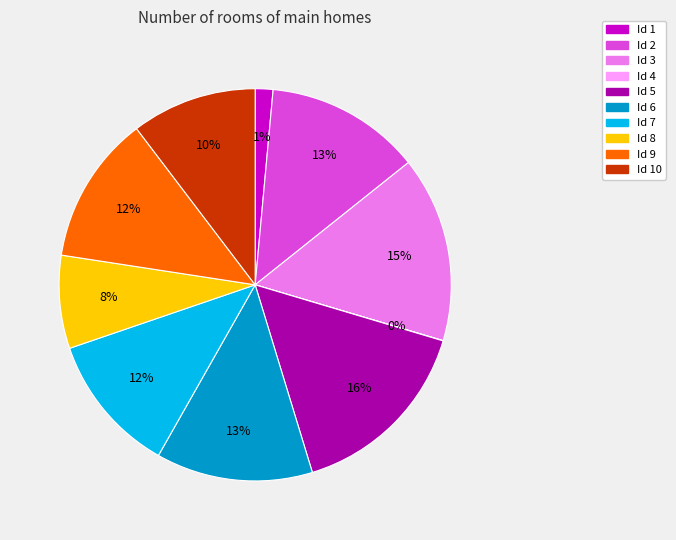

Is there any slice that represents more than half of the pie?

No